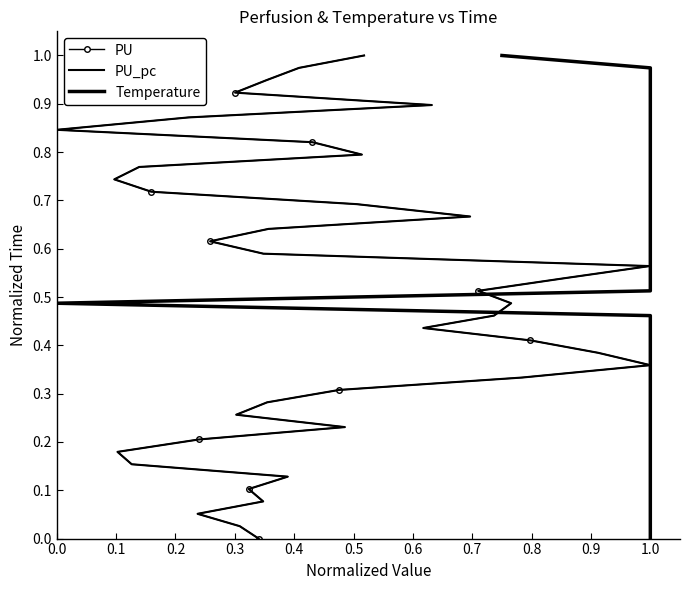

At 0.1, list the series in order from smallest to largest.

PU, PU_pc, Temperature